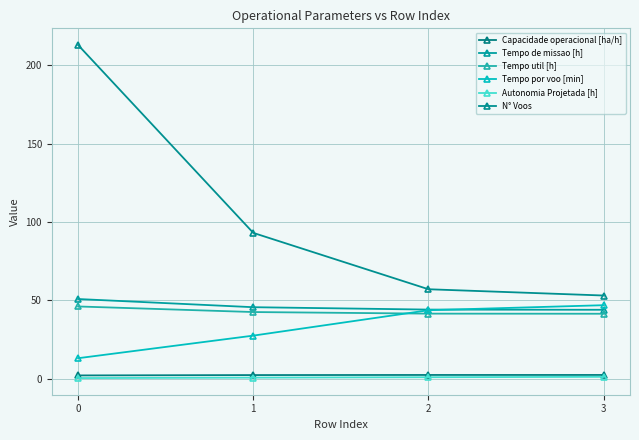

Which has a higher value, 3 or 0?

3